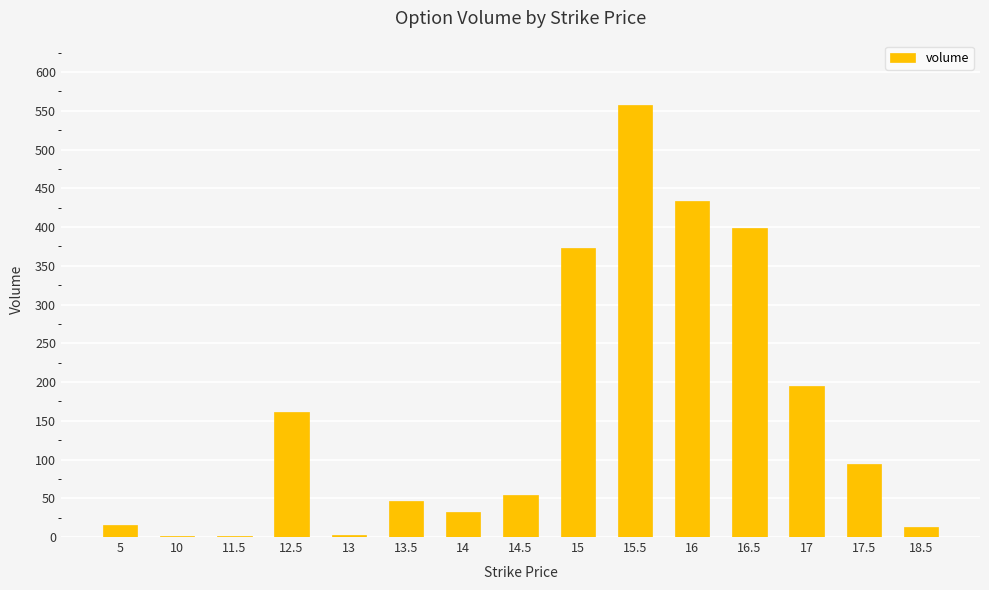

What is the change in value from 13 to 18.5?

+11